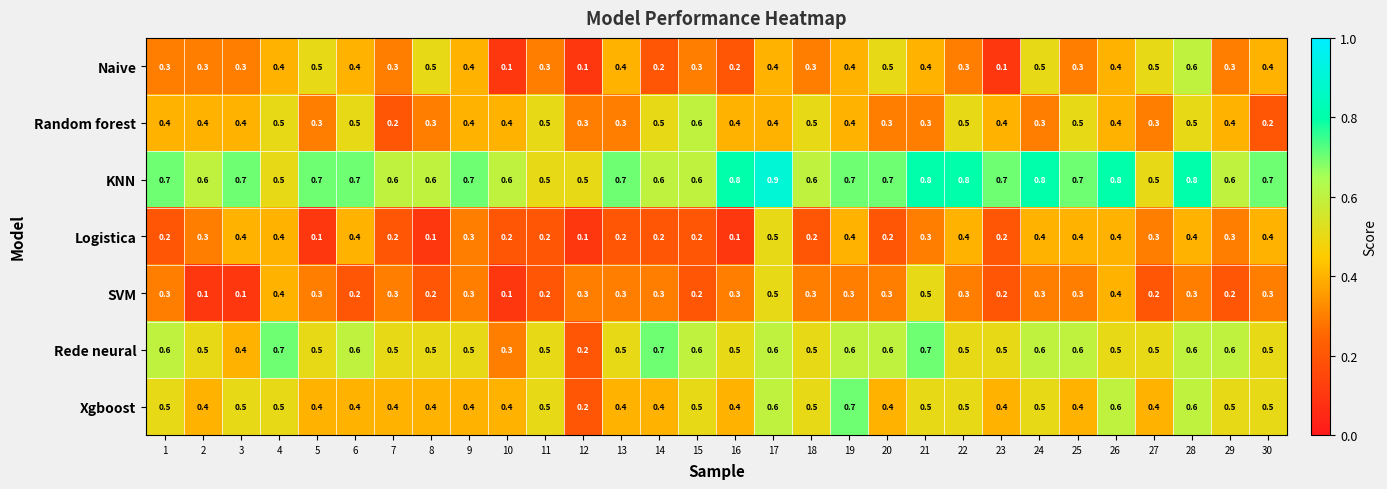

What is the total value across all series at 7?

2.5